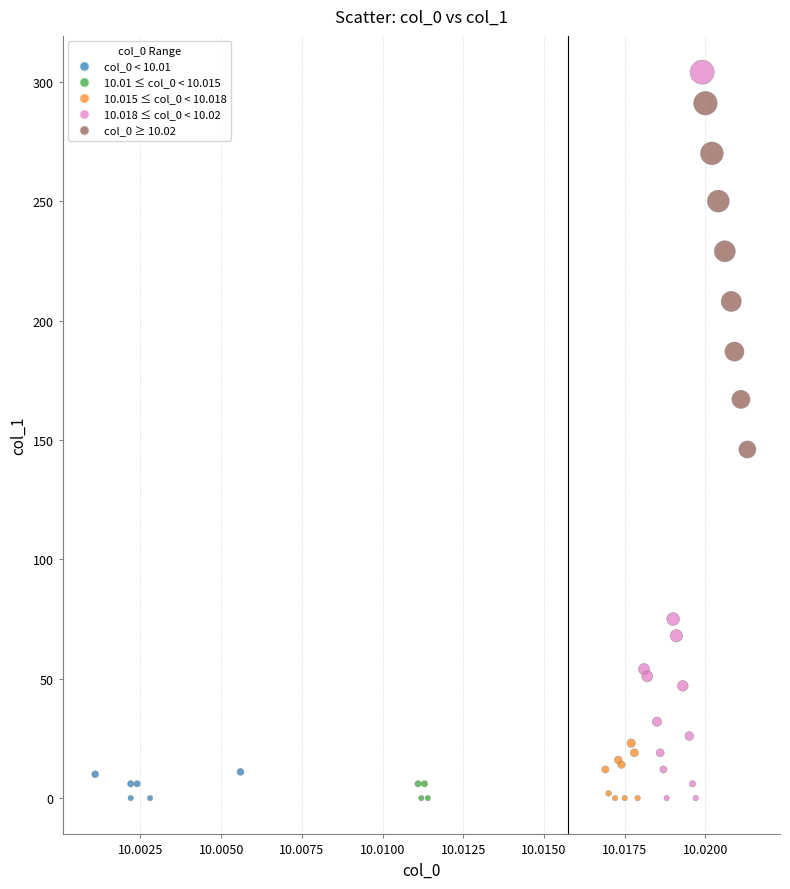

What Y value in the scatter plot is closest to 152?

146